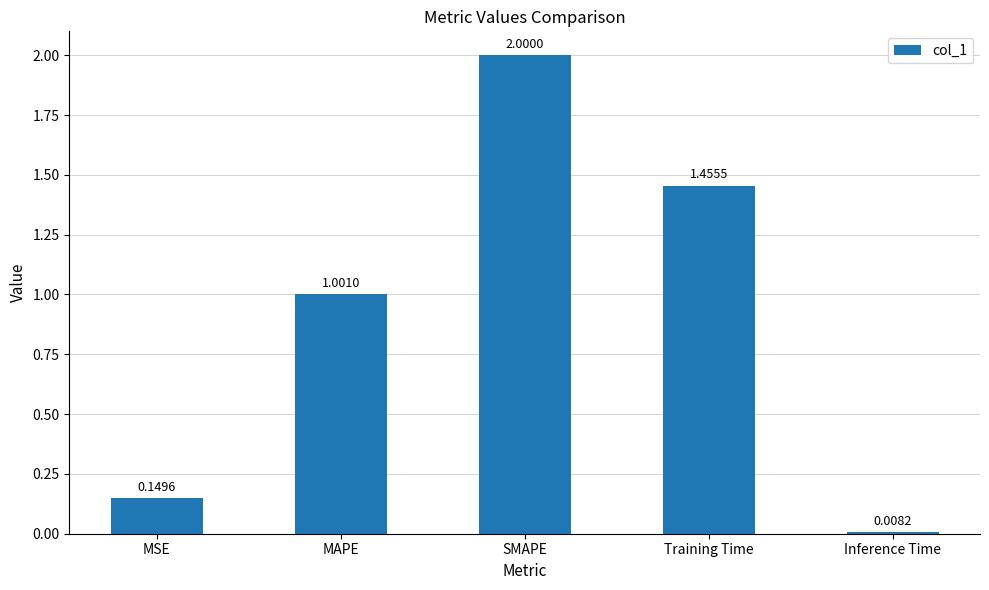

Are the bars horizontal?

No